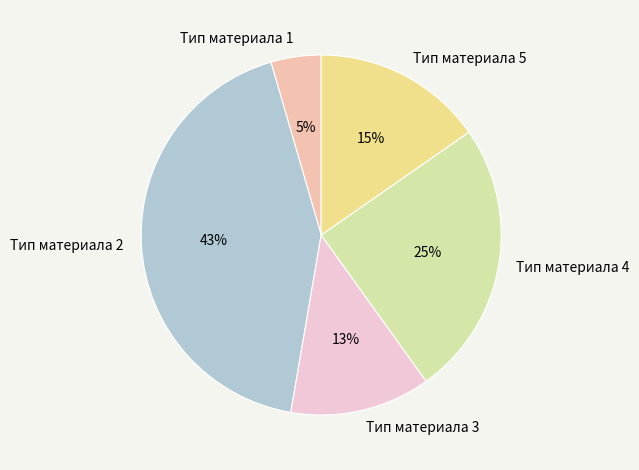

Combined, do Тип материала 5 and Тип материала 3 account for over 50%?

No